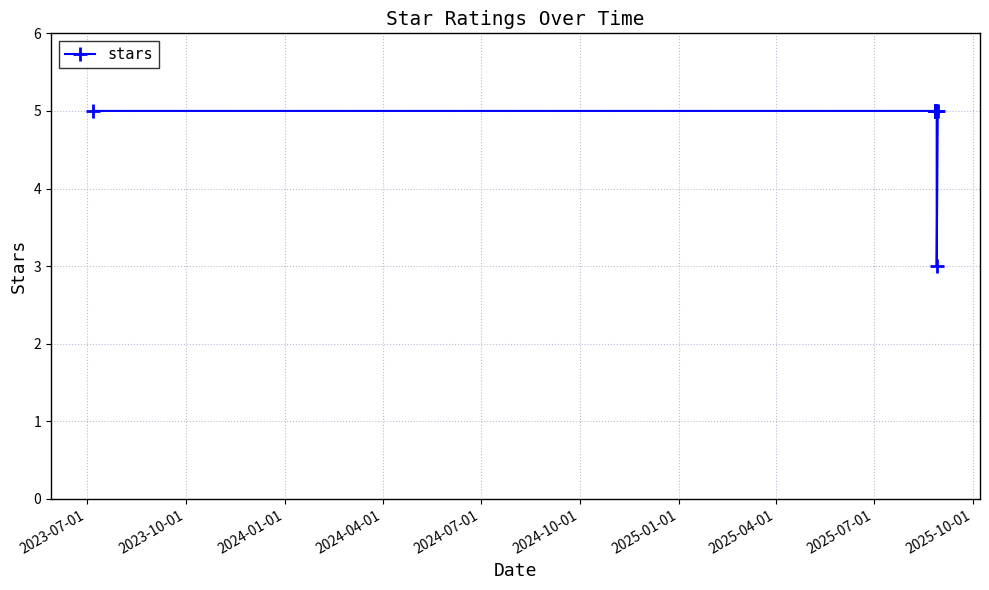

What is the ratio of the value at 2024-07-01 to the value at 2024-10-01?

1.0